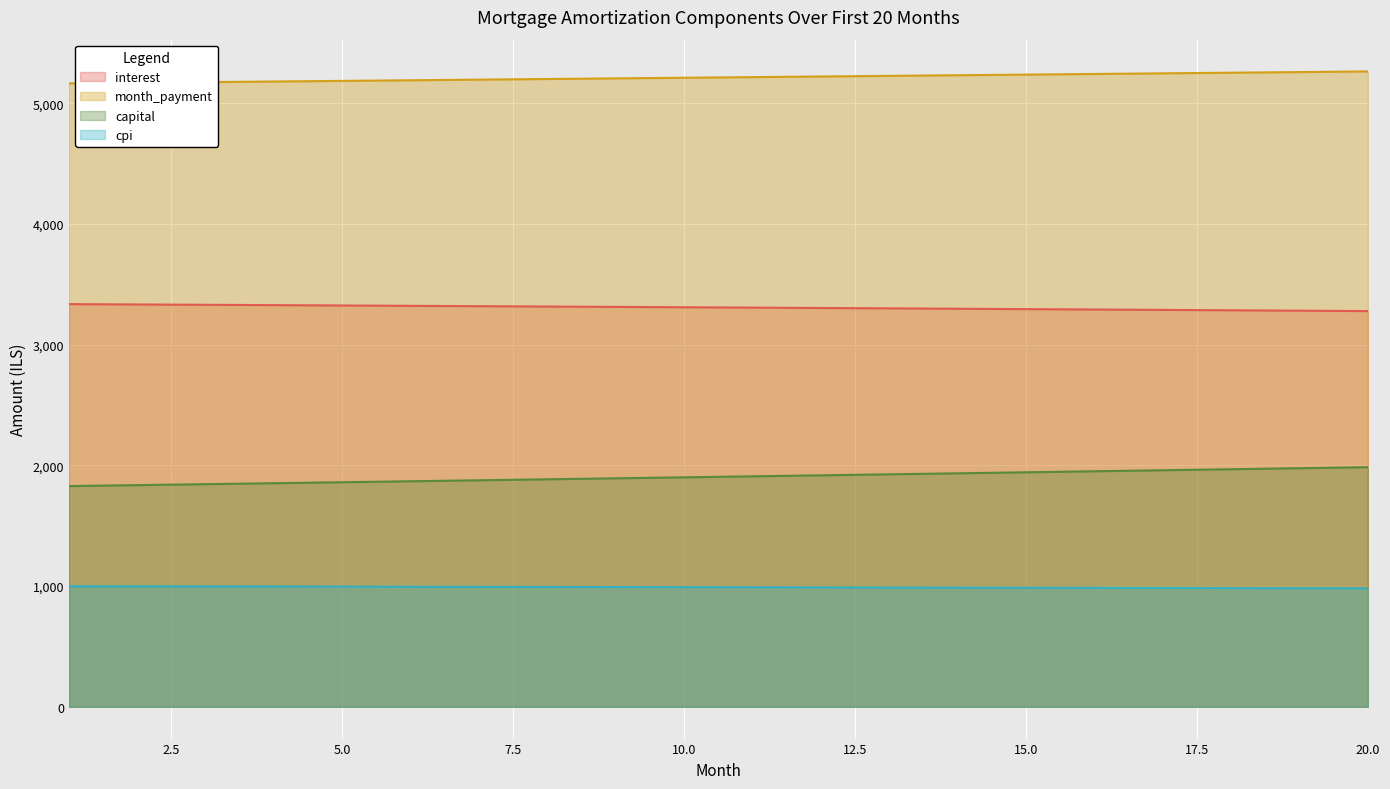

Reading left to right, list all the values displayed in this chart.

interest: 3336.7	3333.9	3331.1	3328.3	3325.4	3322.5	3319.6	3316.7	3313.7	3310.7	3307.7	3304.6	3301.5	3298.4	3295.2	3292.0	3288.8	3285.6	3282.3	3279.0
month_payment: 5165.6	5170.8	5176.0	5181.2	5186.3	5191.5	5196.7	5201.9	5207.1	5212.3	5217.5	5222.8	5228.0	5233.2	5238.4	5243.7	5248.9	5254.2	5259.4	5264.7
capital: 1829.0	1836.9	1844.9	1852.9	1860.9	1869.0	1877.1	1885.2	1893.4	1901.6	1909.9	1918.2	1926.5	1934.8	1943.2	1951.6	1960.1	1968.6	1977.1	1985.7
cpi: 999.2	998.3	997.5	996.6	995.8	994.9	994.0	993.1	992.2	991.3	990.4	989.5	988.5	987.6	986.6	985.7	984.7	983.7	982.7	981.7